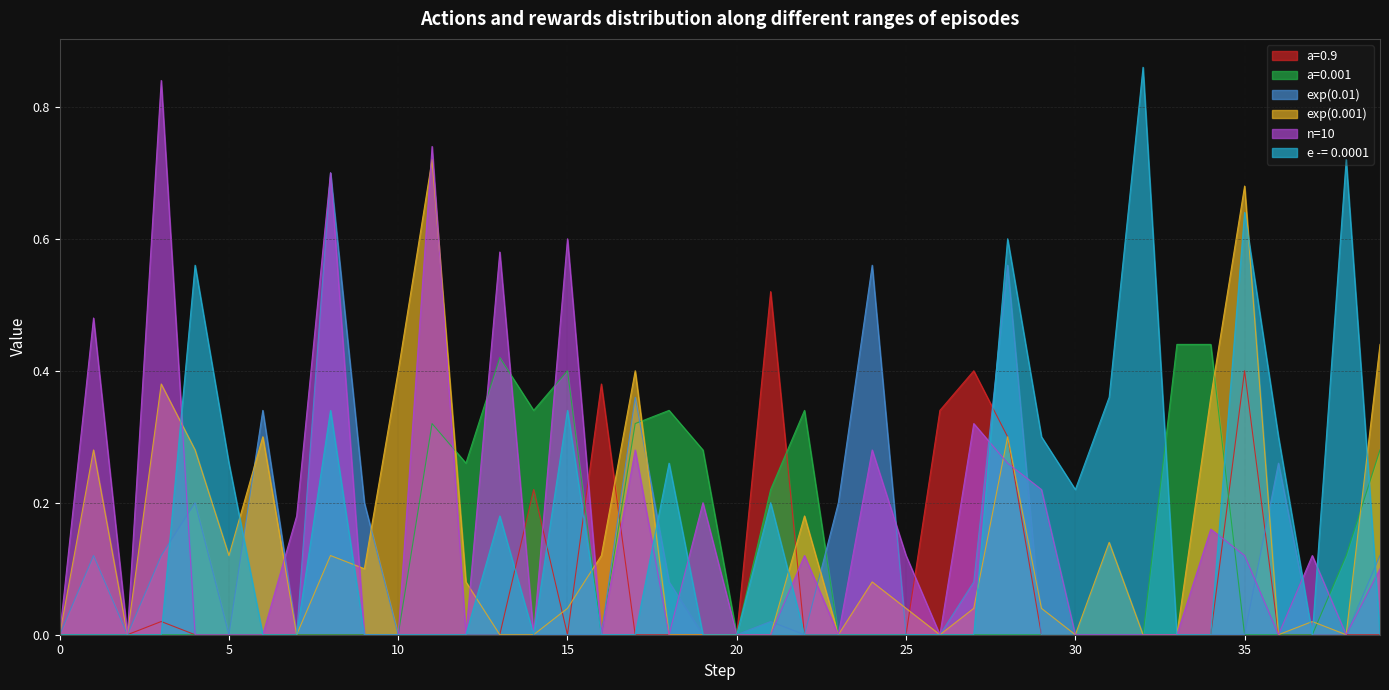

Which series has the widest spread of values?

e -= 0.0001